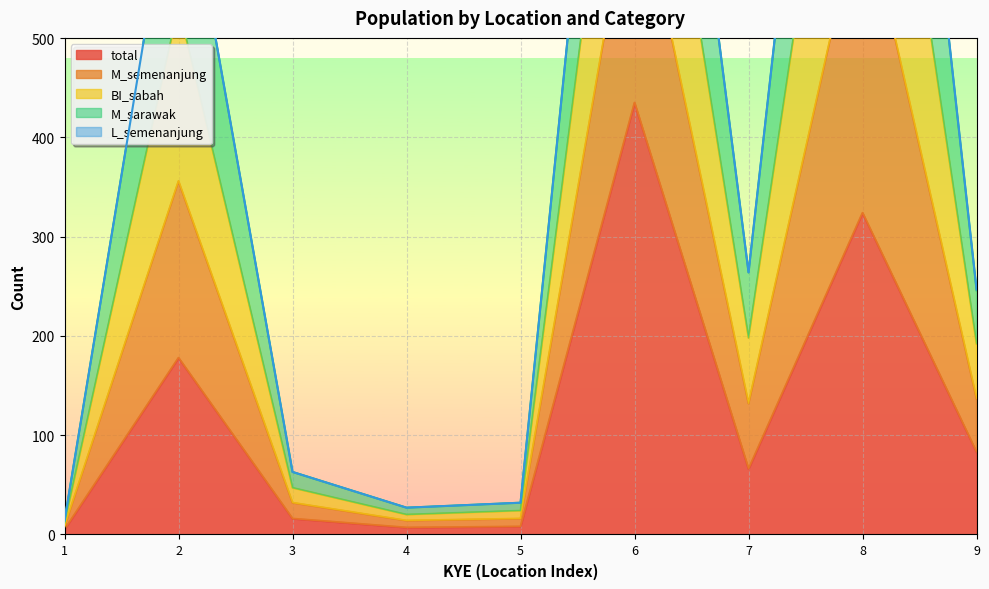

Between 6 and 7, which series saw the biggest shift?

M_semenanjung